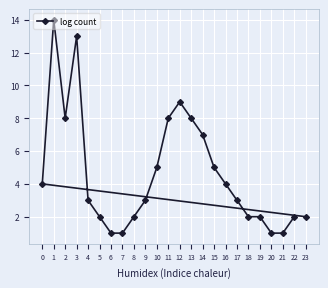

Where is the first local minimum?

2